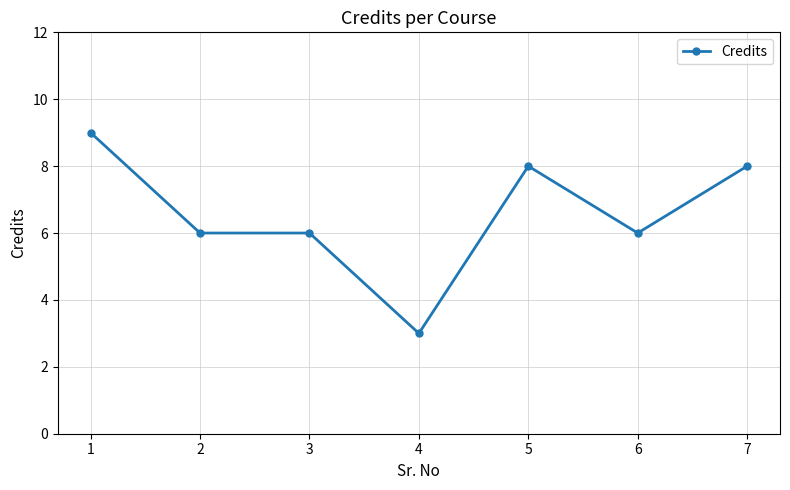

What is the difference between the values at 6 and 5?

2